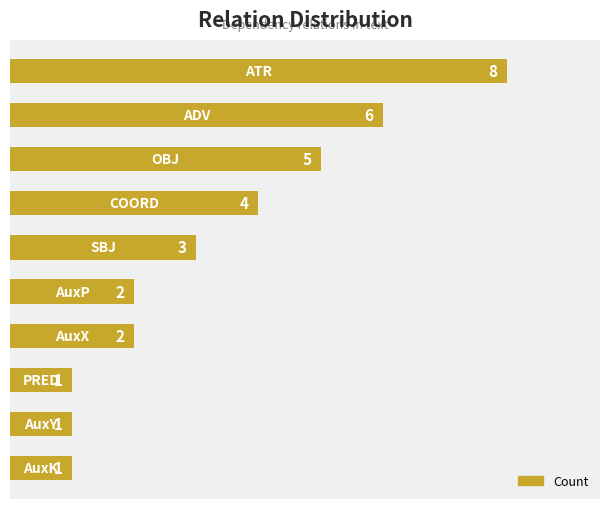

What is the average value?

3